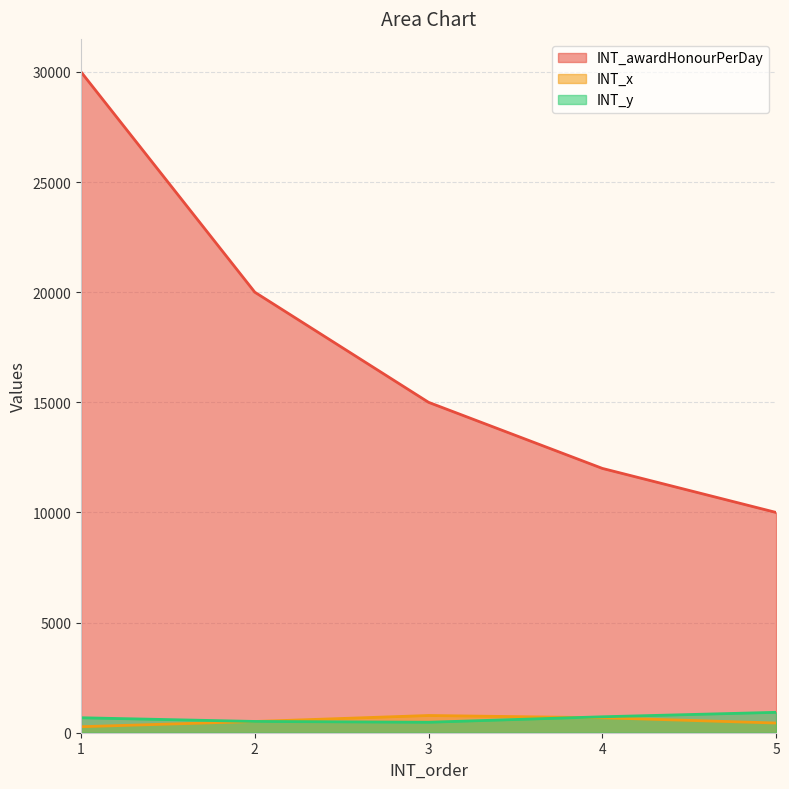

How many categories are shown in the chart?

5